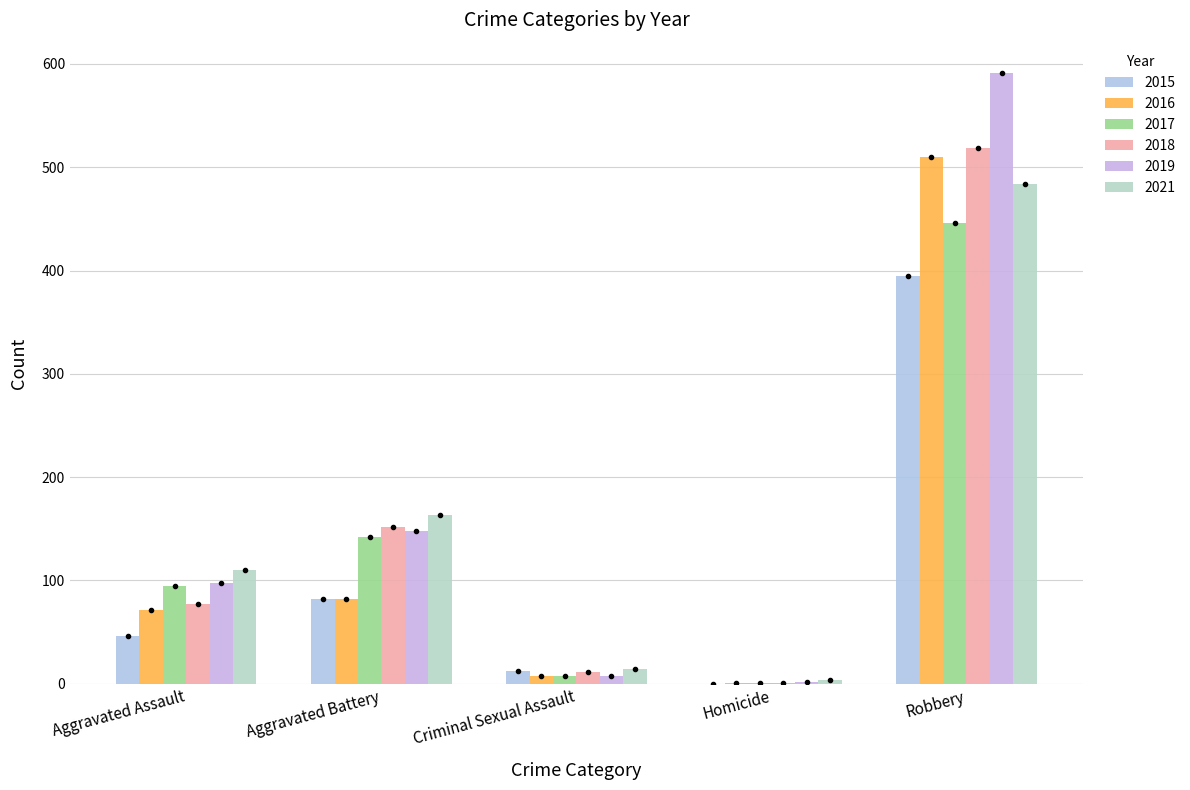

Does the chart contain stacked bars?

No